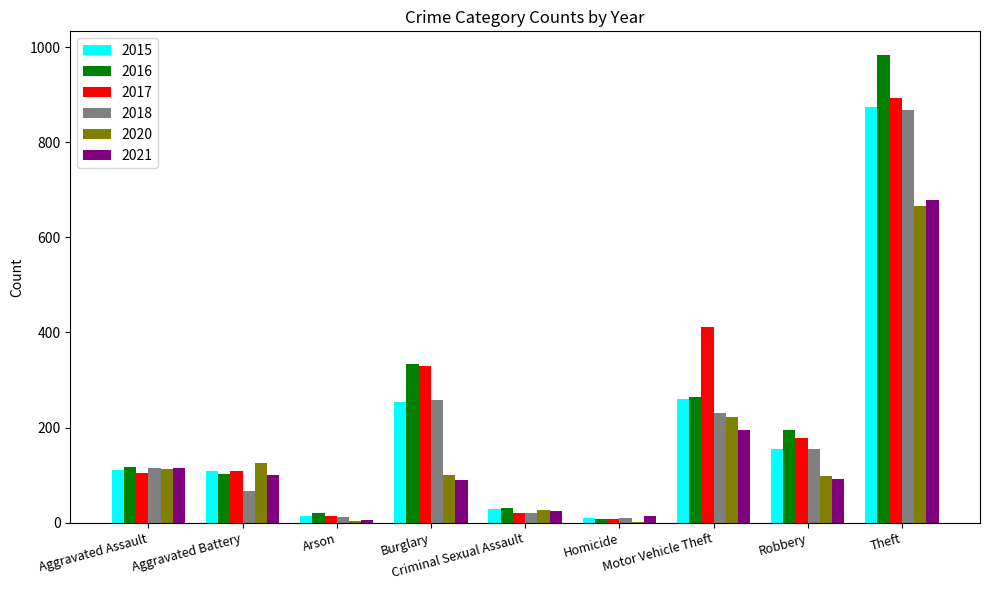

Are the bars grouped side by side (vs. stacked)?

Yes